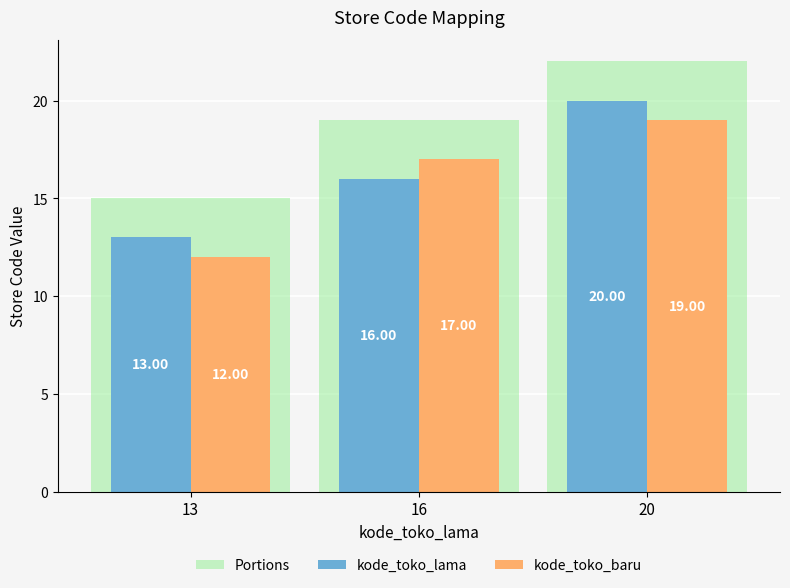

Which category has the lowest value in the kode_toko_lama series?

13